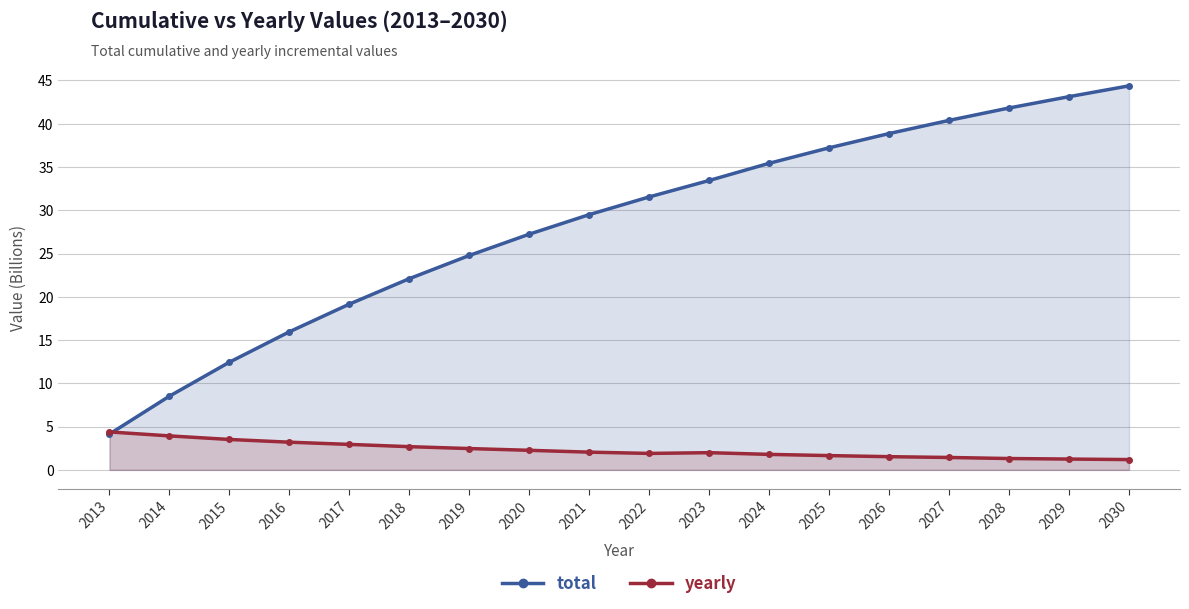

List the series in order of their peak value, lowest first.

yearly, total